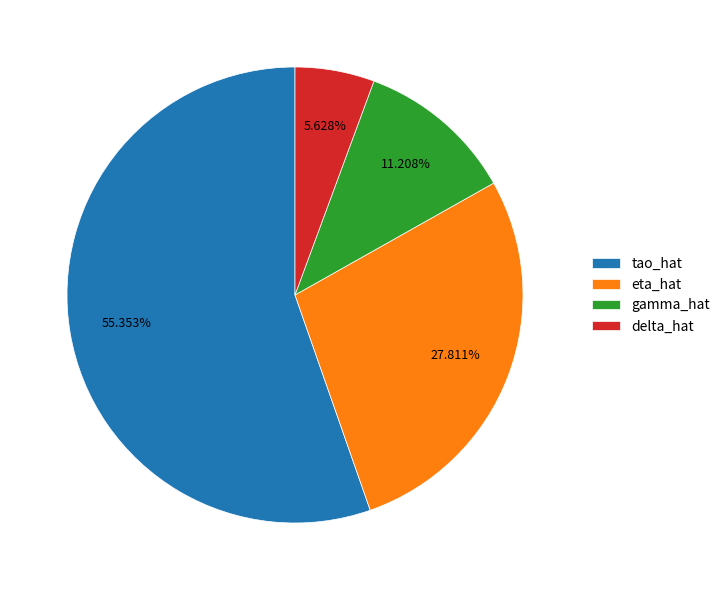

To the nearest percent, what is the combined percentage of gamma_hat and eta_hat?

39%